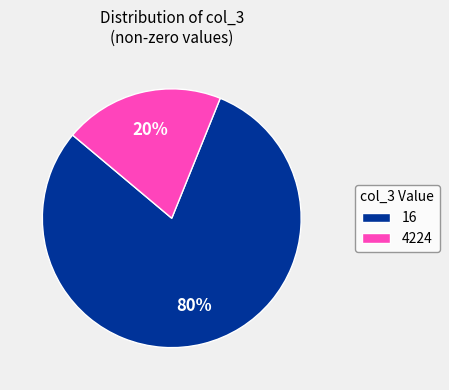

Combined, do 4224 and 16 account for over 50%?

Yes